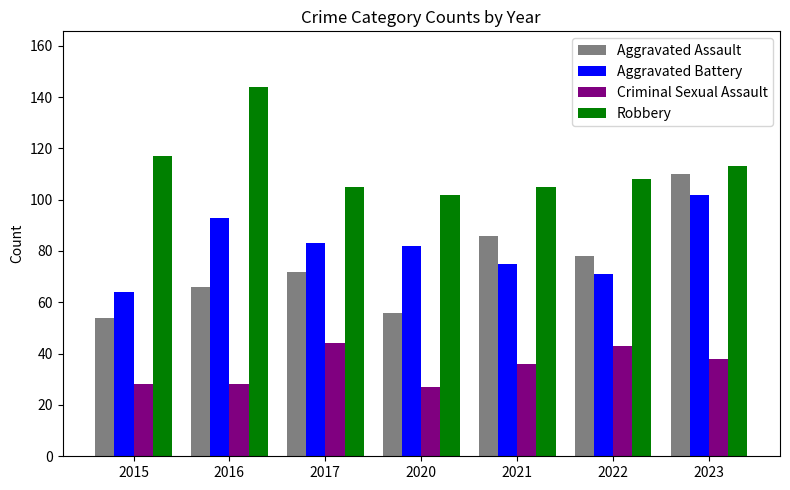

Which series has the largest range (max minus min)?

Aggravated Assault